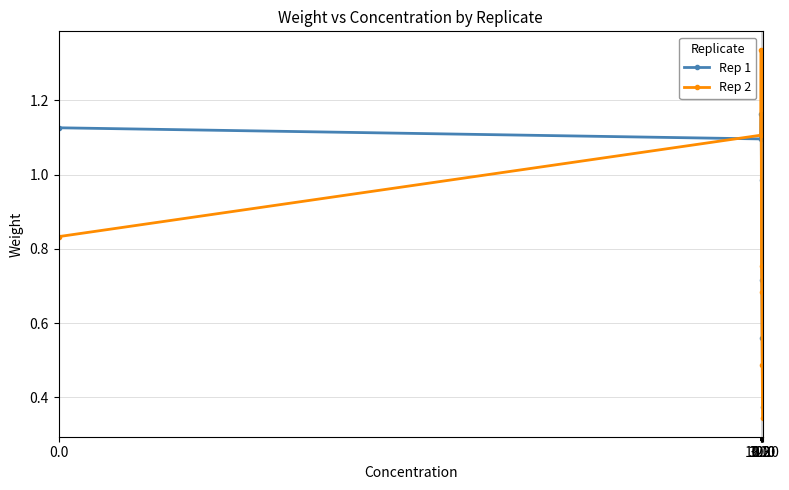

In Rep 2, how many points are higher than both neighbors (excluding endpoints)?

1